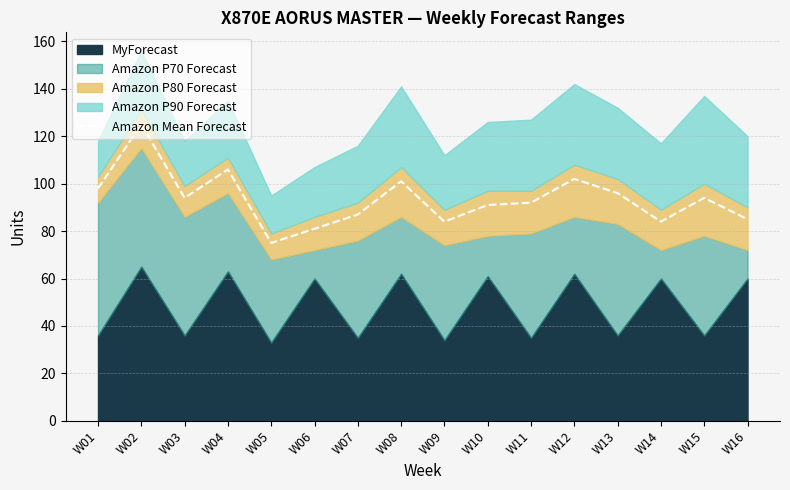

True or false: Amazon Mean Forecast has a value of 27 at W09.

False